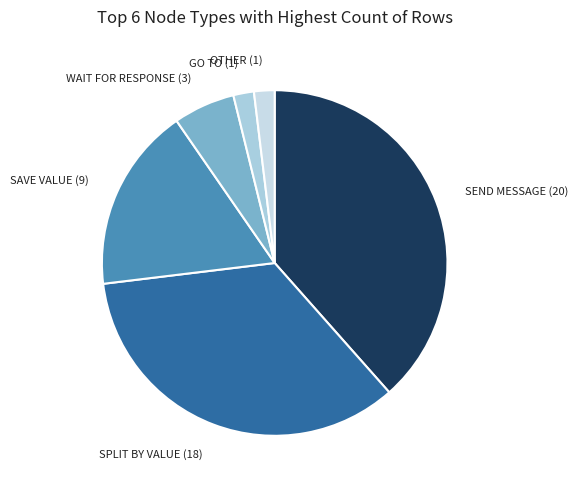

True or false: OTHER (1) accounts for 11% of the total.

False